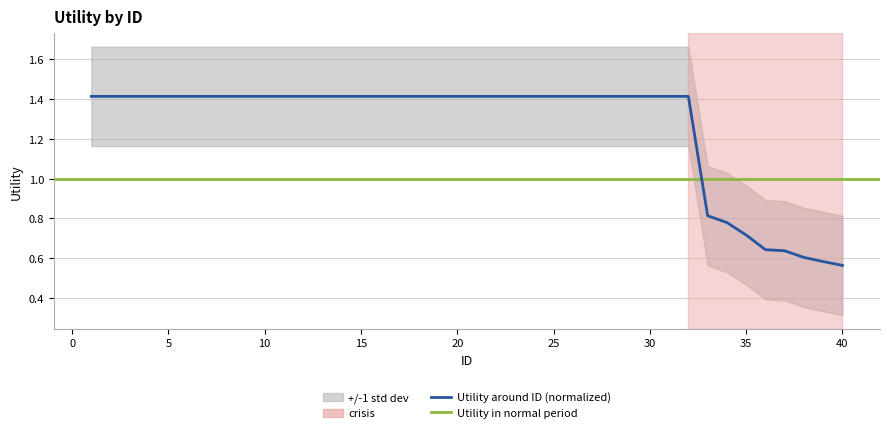

Where is the data nearest to the value 0?

40